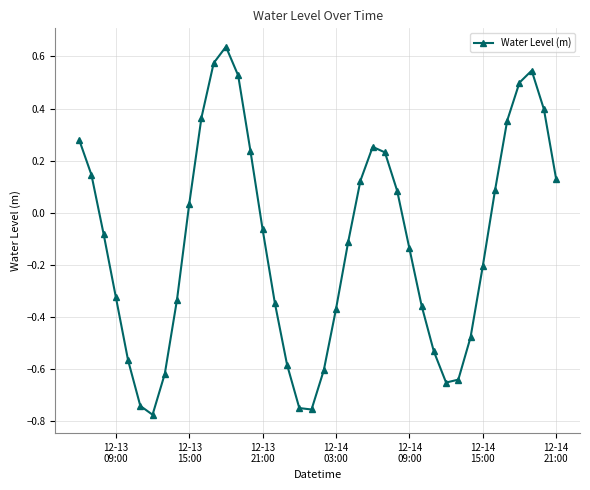

How many points are higher than both their immediate neighbors (excluding endpoints)?

3